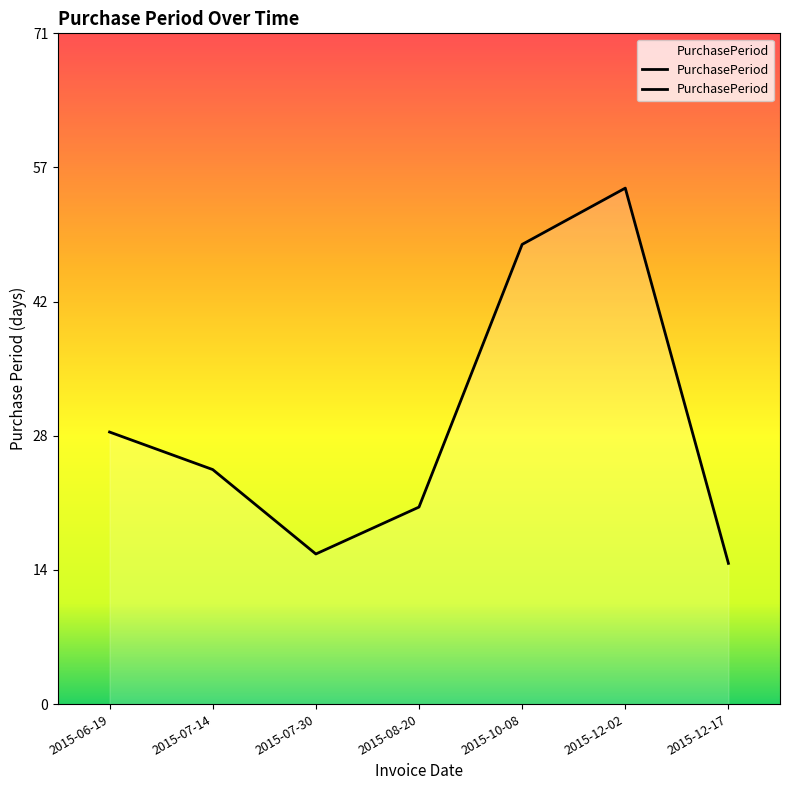

Where is the data nearest to the value 35?

2015-06-19